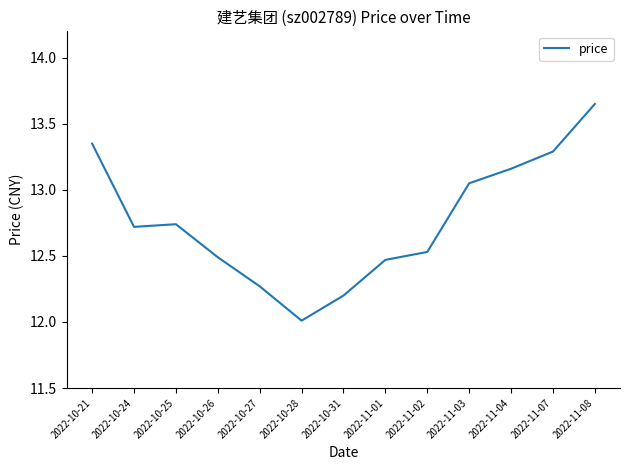

What is the smallest value displayed?

12.0